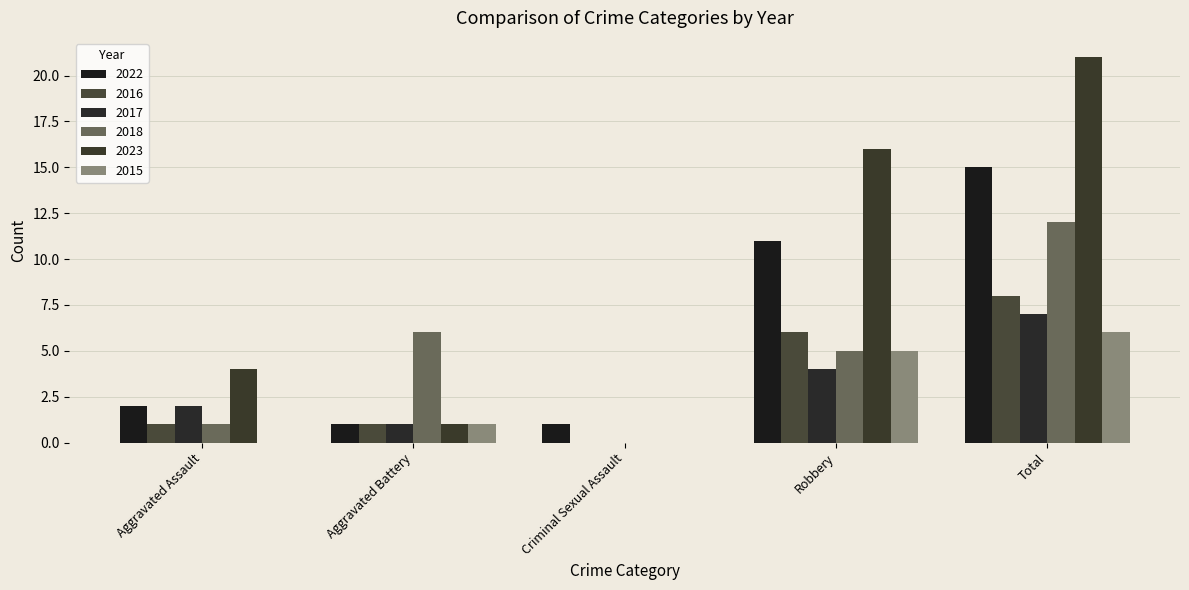

At which category is the sum across all series the highest?

Total